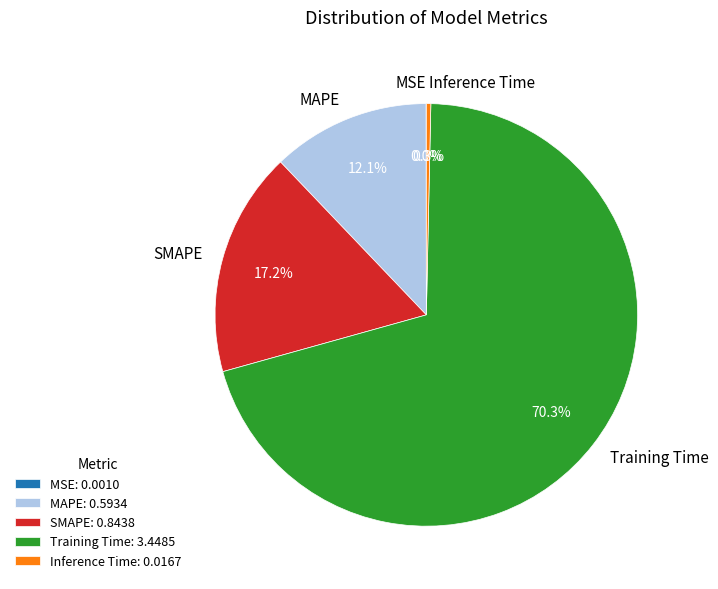

To the nearest percent, what percentage of the pie is Training Time?

70%